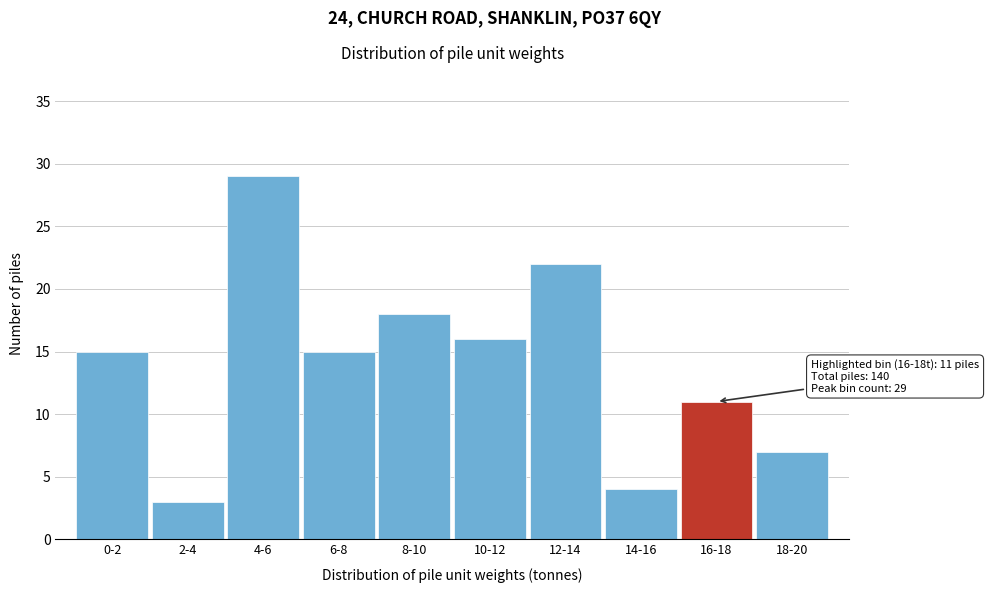

Reading left to right, what are all the values shown in this chart?

0-2=15	2-4=3	4-6=29	6-8=15	8-10=18	10-12=16	12-14=22	14-16=4	16-18=11	18-20=7